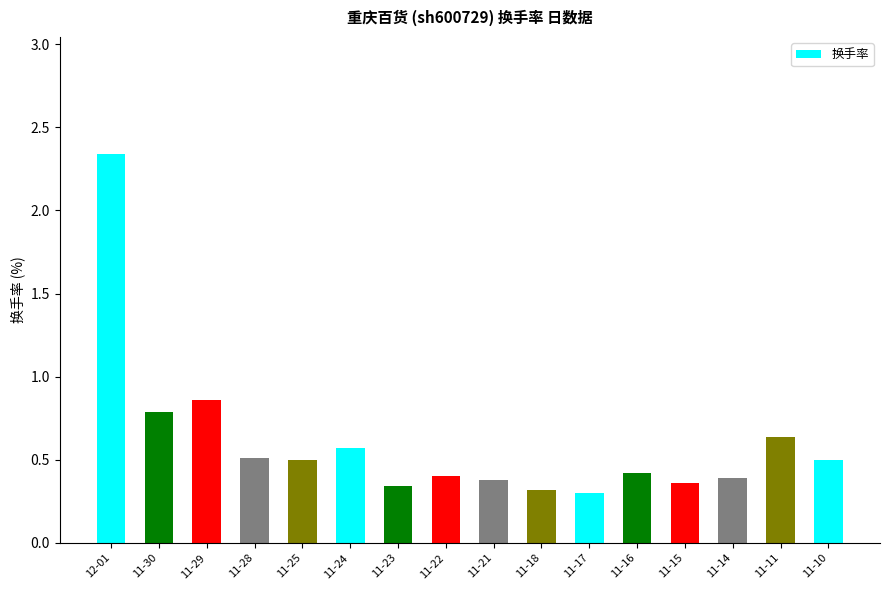

What position from the left is 11-18?

10